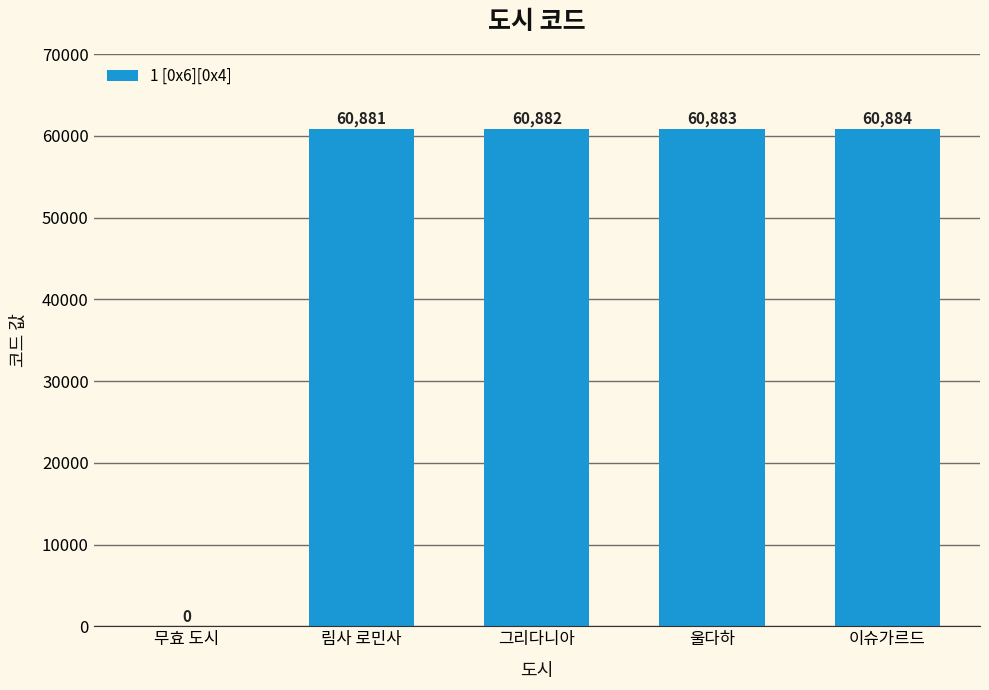

Reading right to left, transcribe all the data shown in this chart.

60884	60883	60882	60881	0